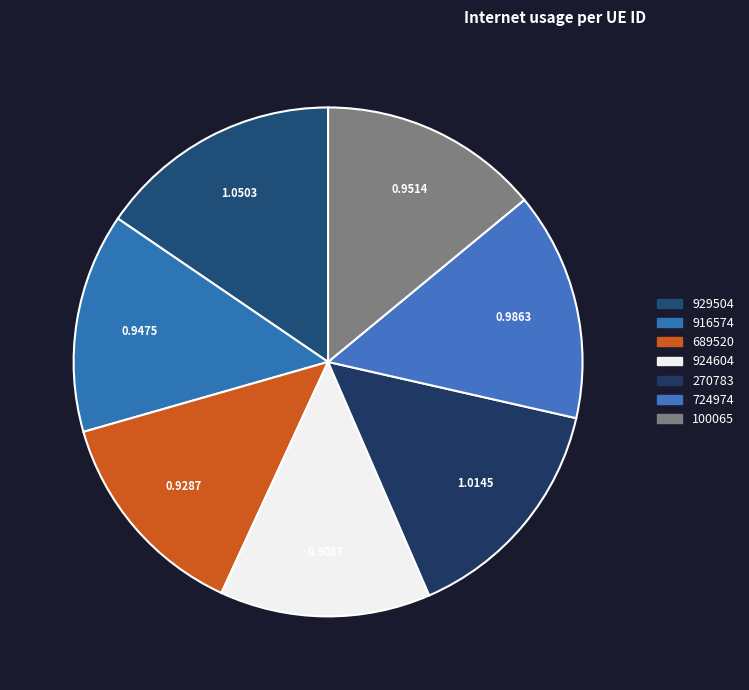

What is the change in value from 689520 to 270783?

+0.1